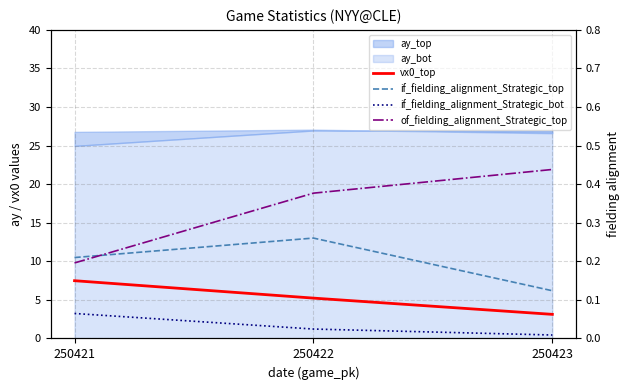

Is the value of if_fielding_alignment_Strategic_top at 250422 greater than the value of vx0_top at 250421?

No